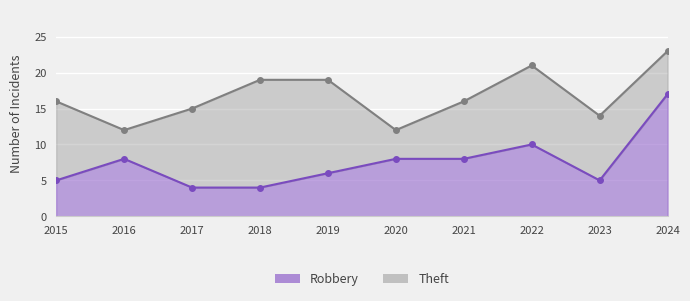

True or false: there are more than 1 points higher than both neighbors.

True